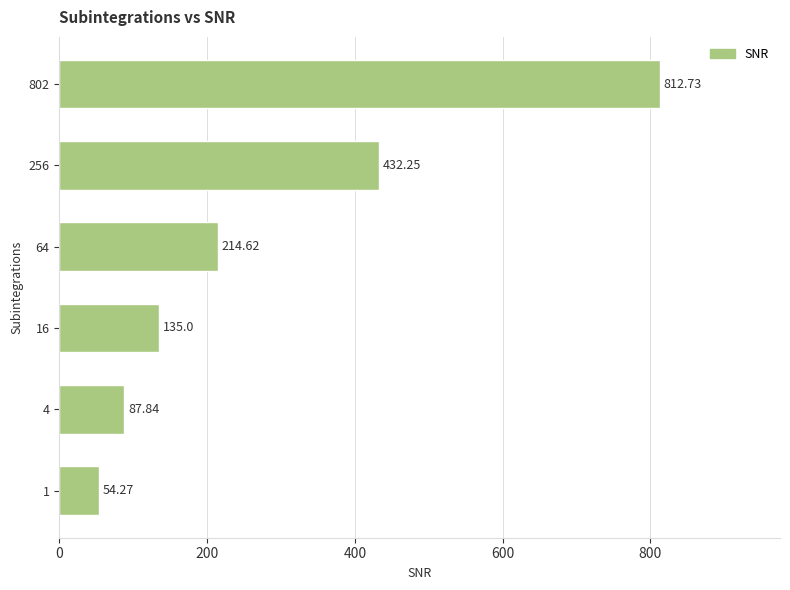

How many data points does each series have?

6